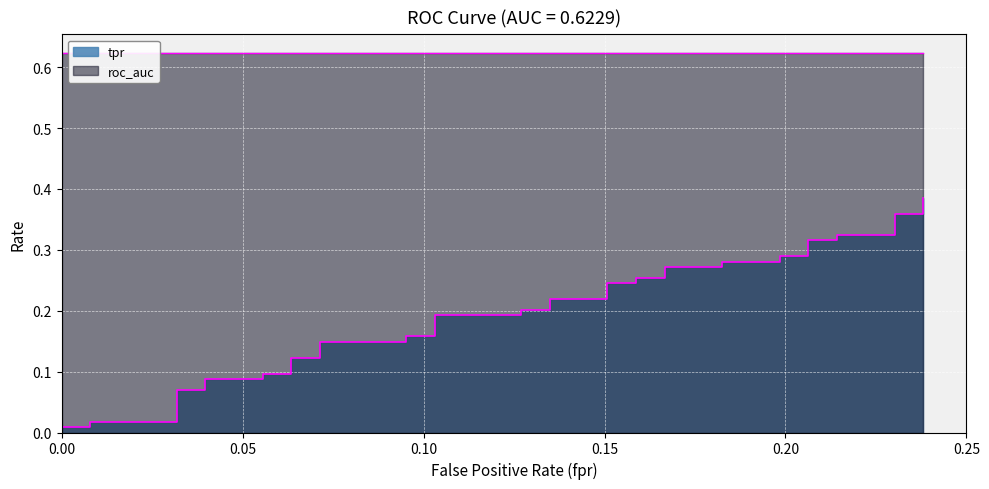

At which label does fpr reach its minimum?

fpr